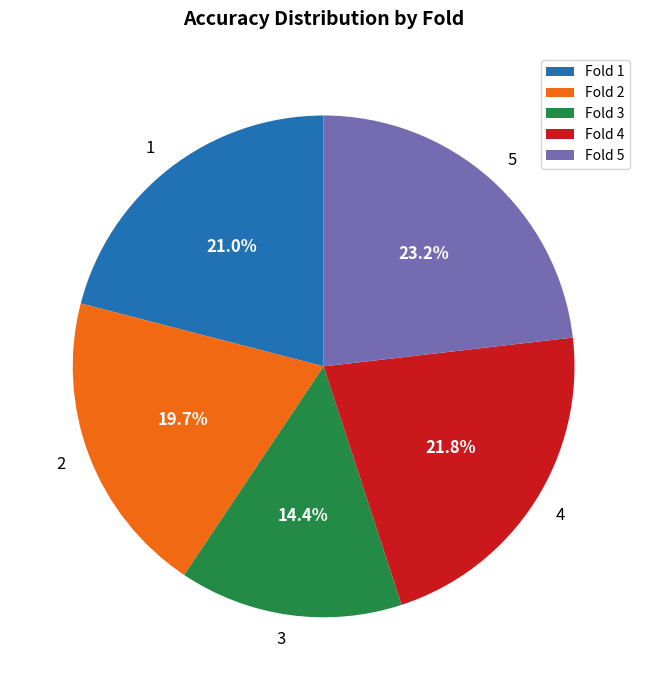

What is the smallest slice in the pie chart?

Fold 3